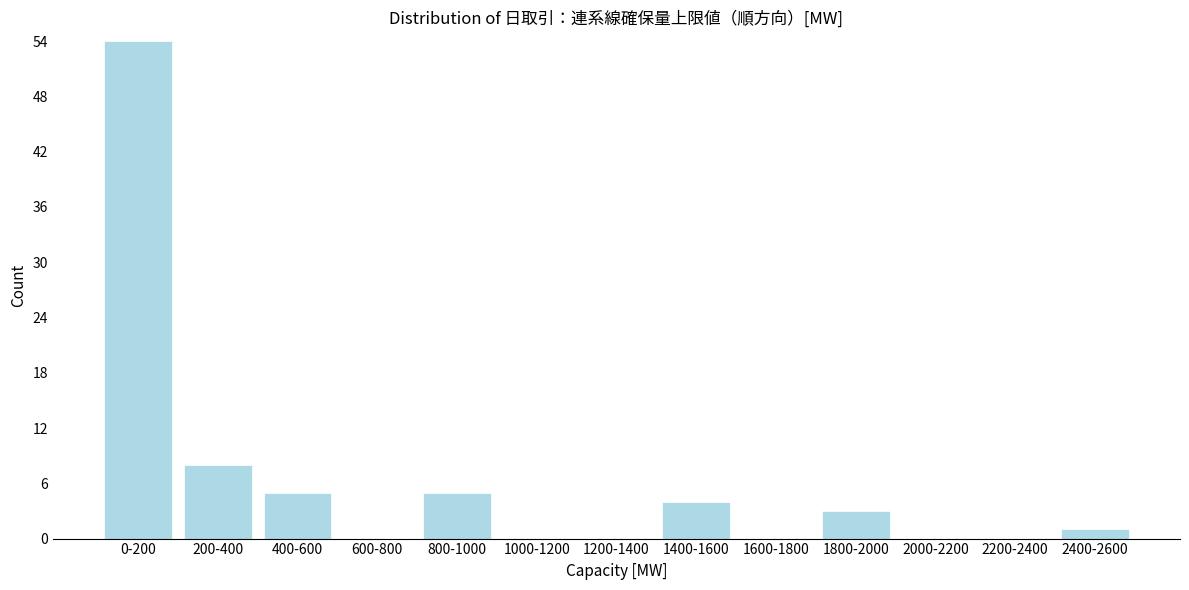

Reading left to right, list all the values displayed in this chart.

0-200=54	200-400=8	400-600=5	600-800=0	800-1000=5	1000-1200=0	1200-1400=0	1400-1600=4	1600-1800=0	1800-2000=3	2000-2200=0	2200-2400=0	2400-2600=1